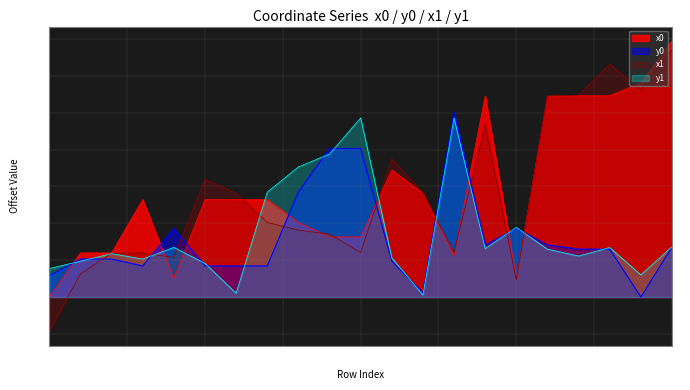

True or false: x1 has a value of -23.1 at 0.0.

True